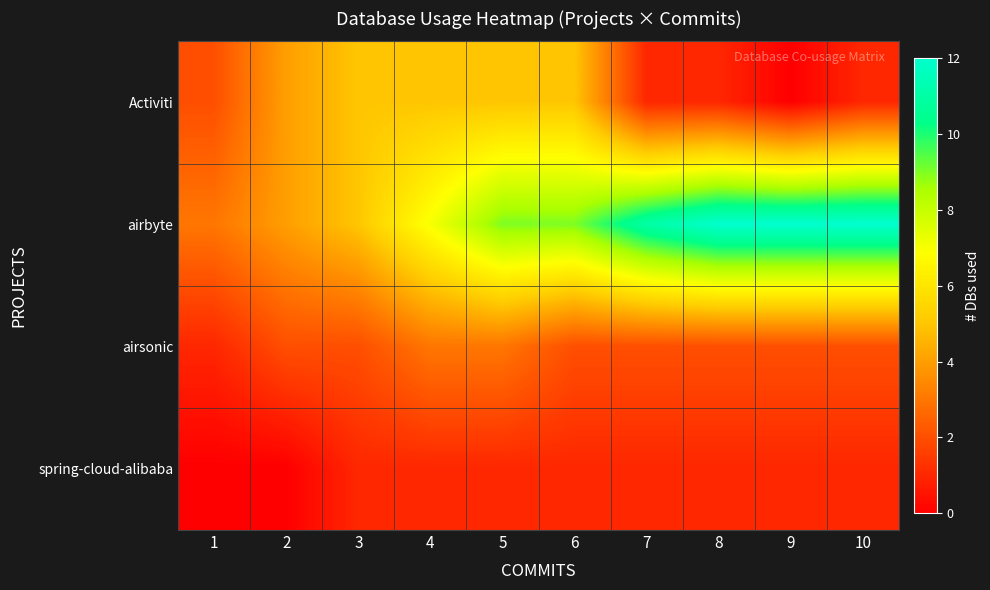

Which category has the lowest value across all series?

9